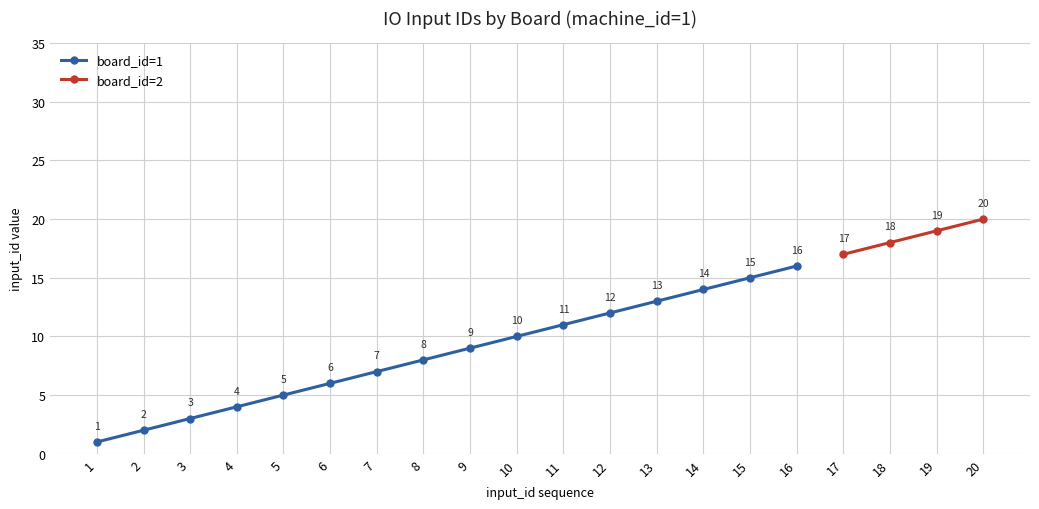

At 2, list the series in order from largest to smallest.

board_id=1, board_id=2